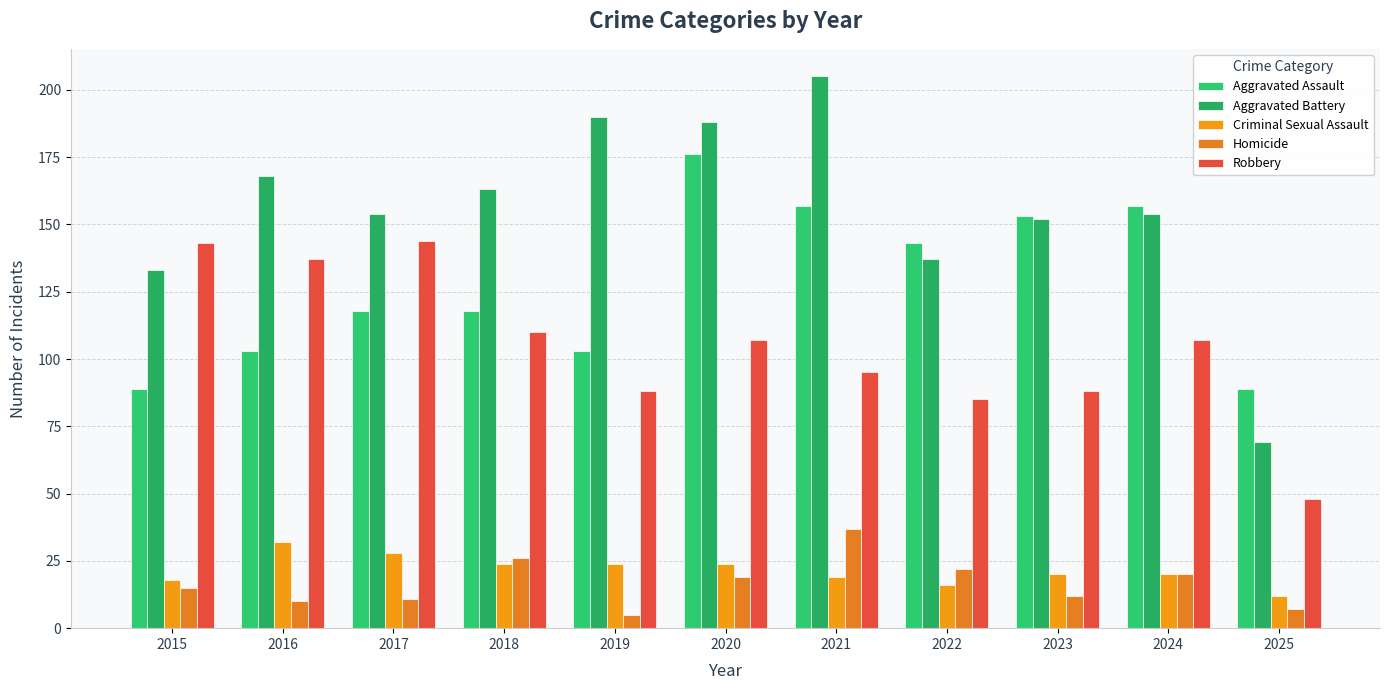

The Aggravated Battery series shows 238 at 2018. True or false?

False